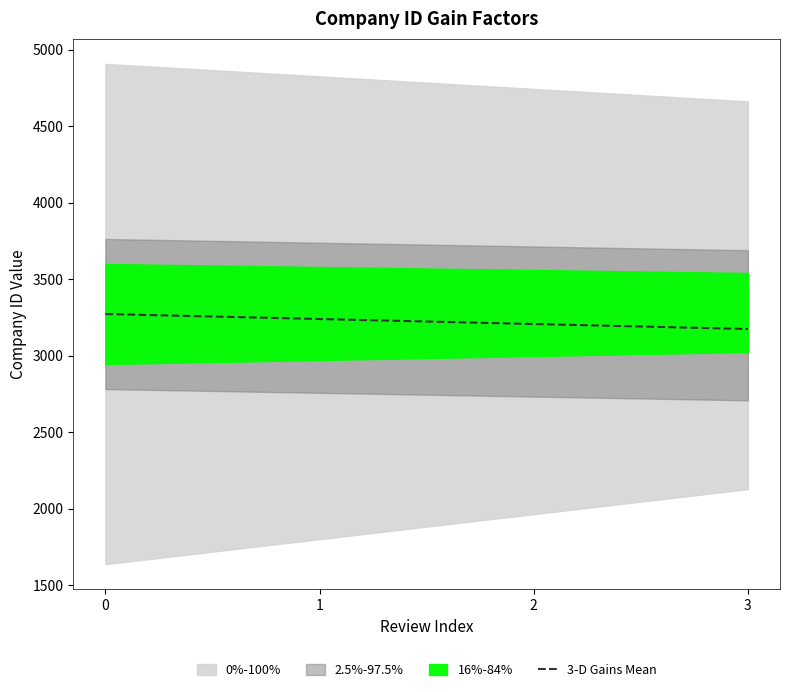

What is the highest value of the 3-D Gains Mean series?

3272.0